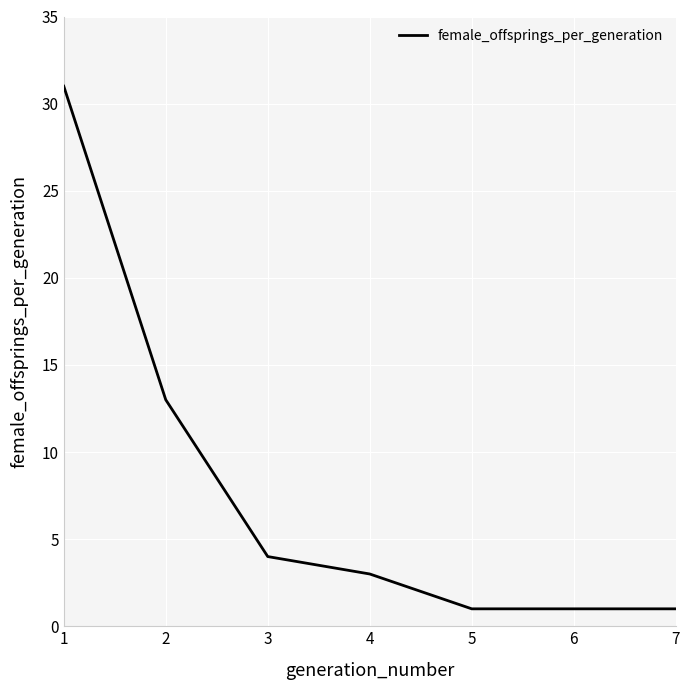

At which label is the value closest to 16?

2